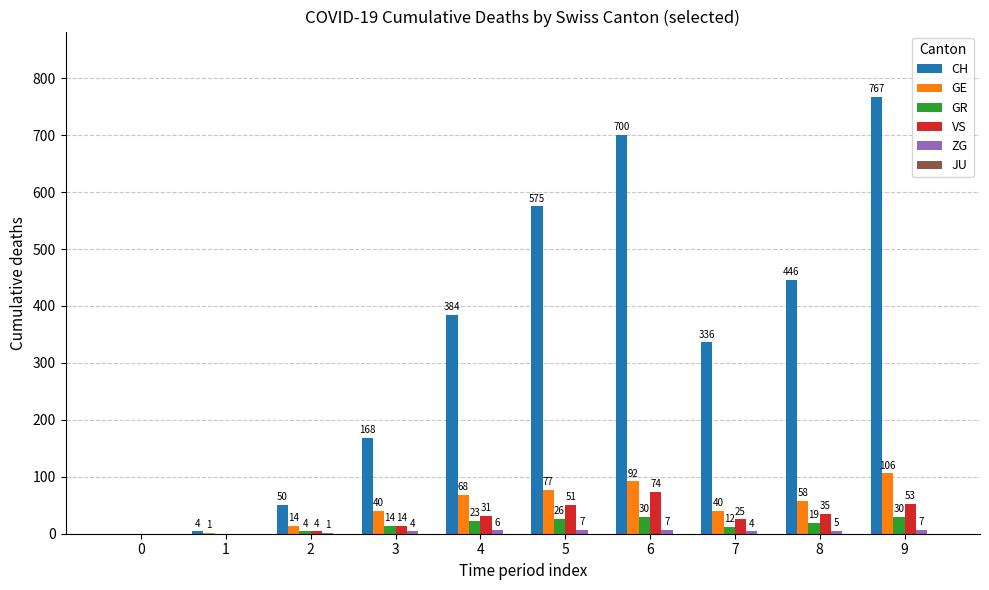

Is the value of GE at 4 greater than the value of VS at 9?

Yes